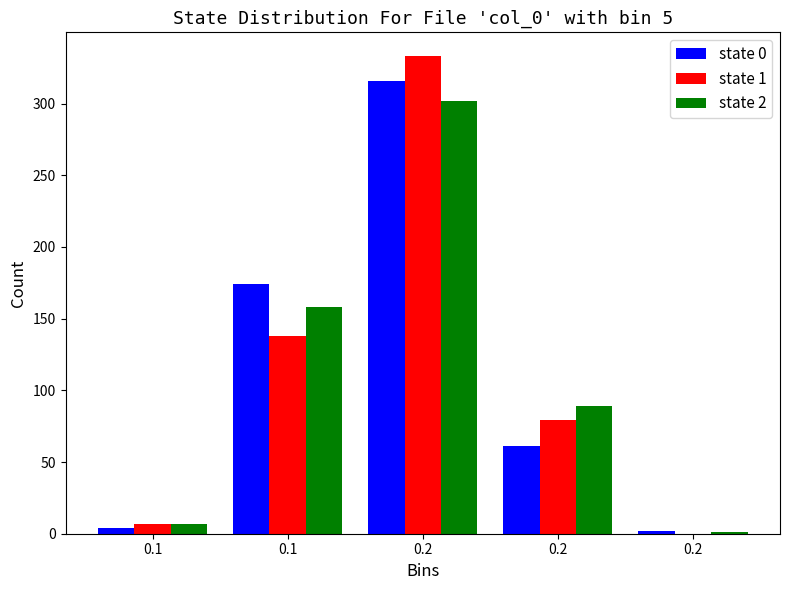

Does the chart contain stacked bars?

No